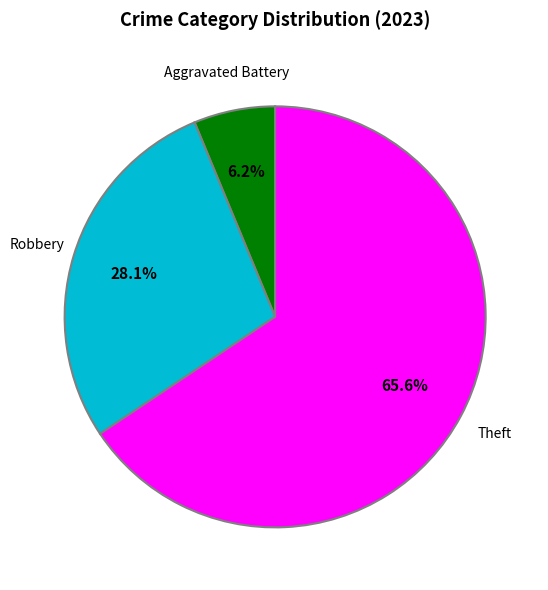

Does any single category account for the majority?

Yes